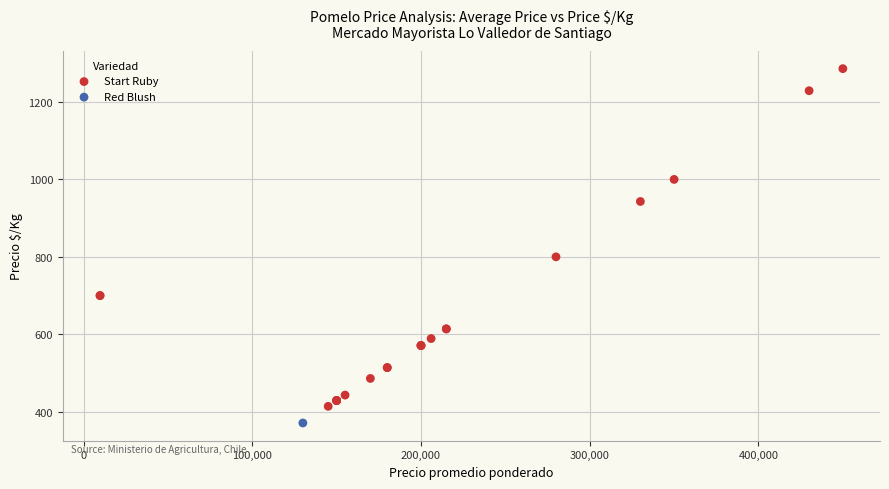

What are all the series names shown in the legend?

Start Ruby, Red Blush